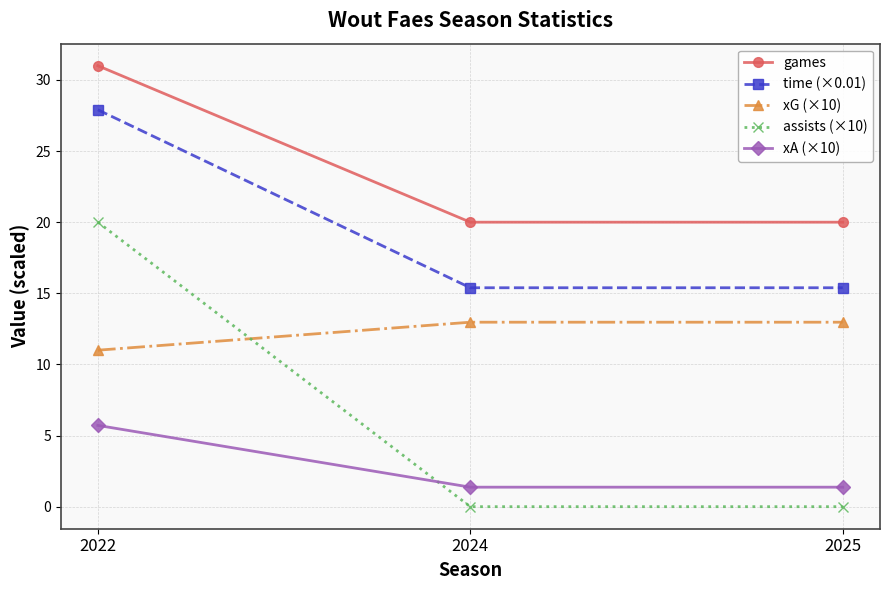

At which category is the sum across all series the highest?

2022